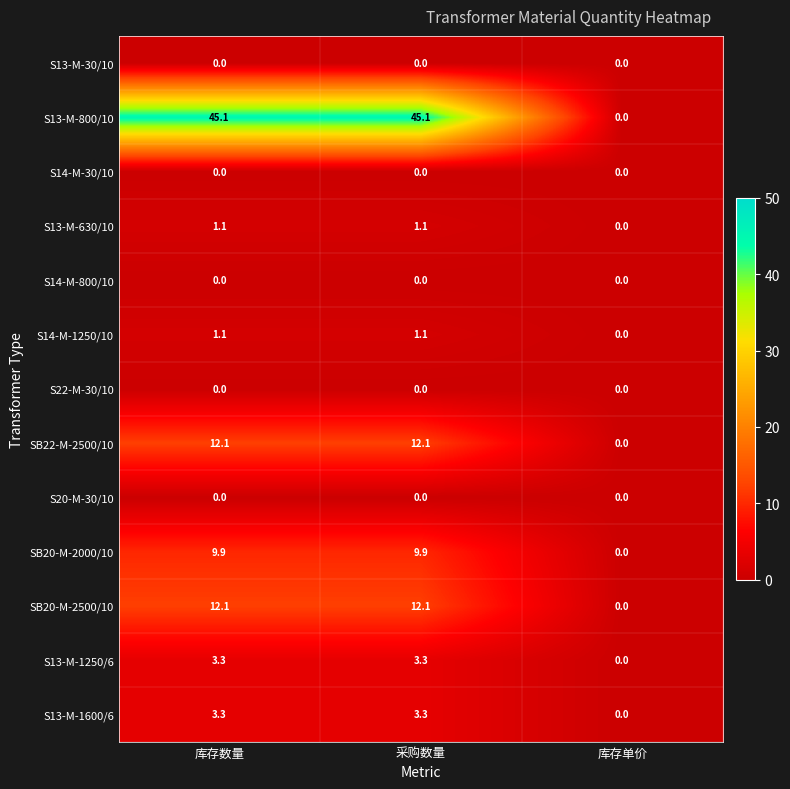

What is the greatest value displayed?

45.1